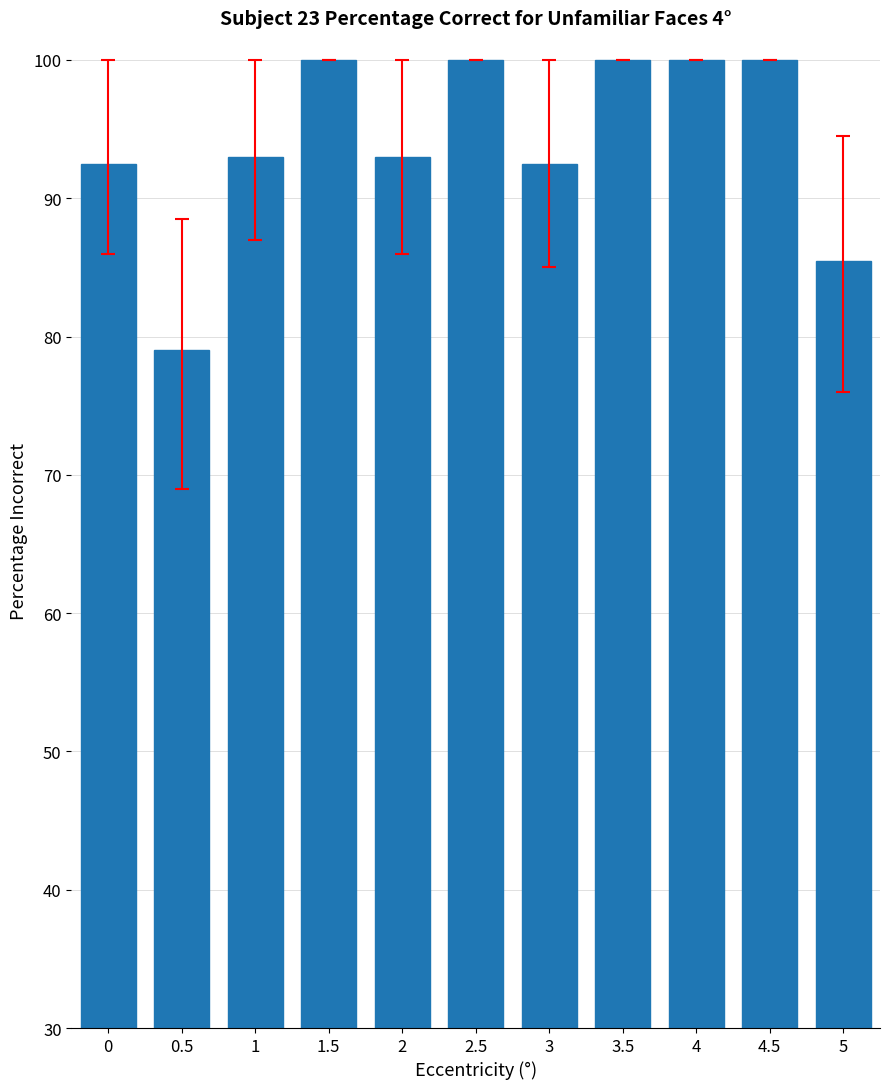

Are the bars horizontal?

No